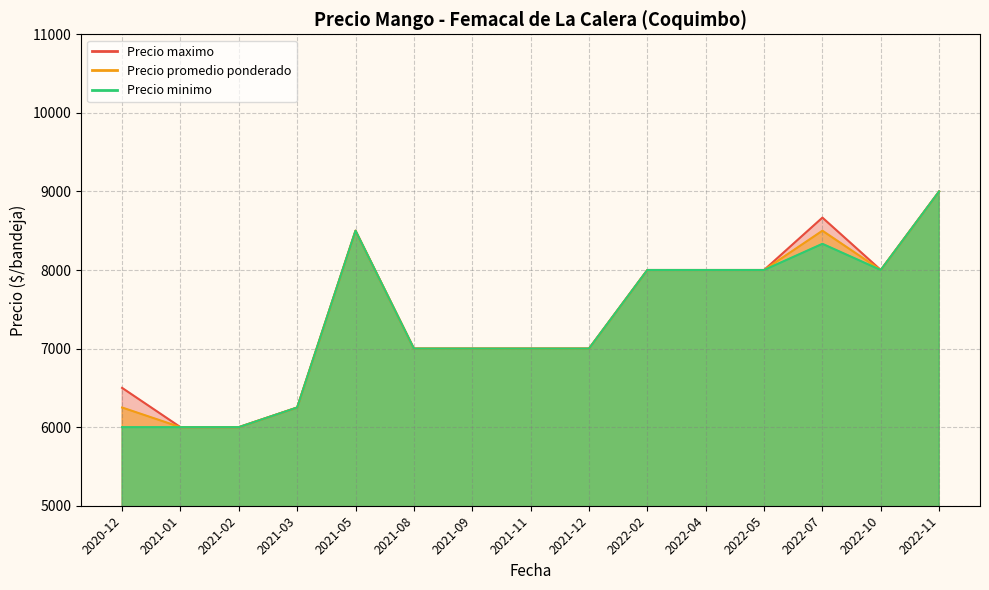

What are all the series names shown in the legend?

Precio promedio ponderado, Precio minimo, Precio maximo